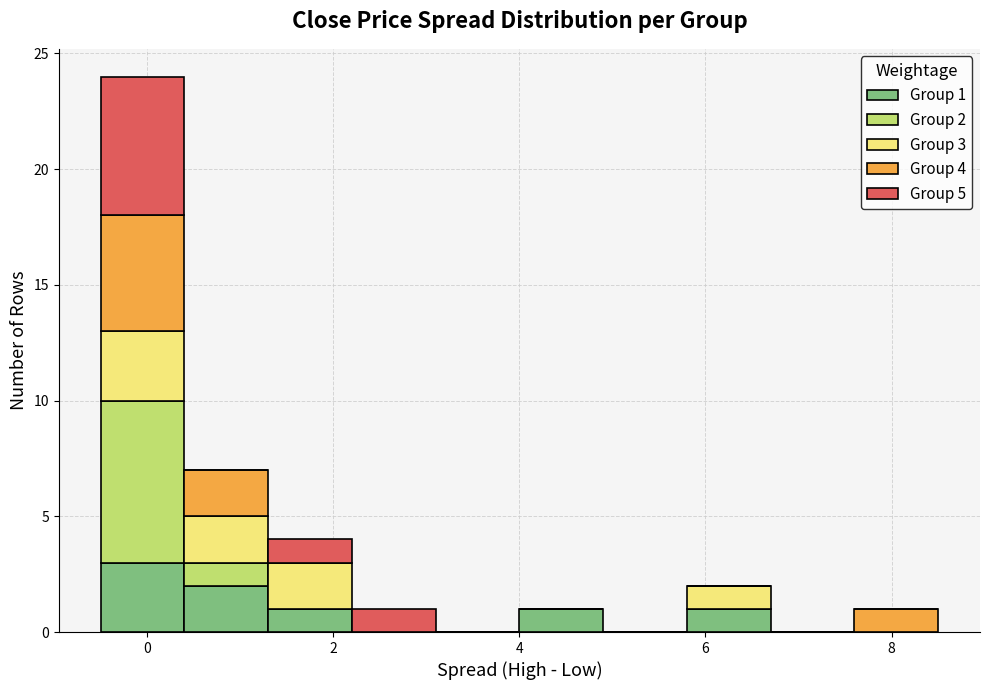

Which range on the x-axis has the tallest stacked bar (by total height)?

-0.5 to 0.4